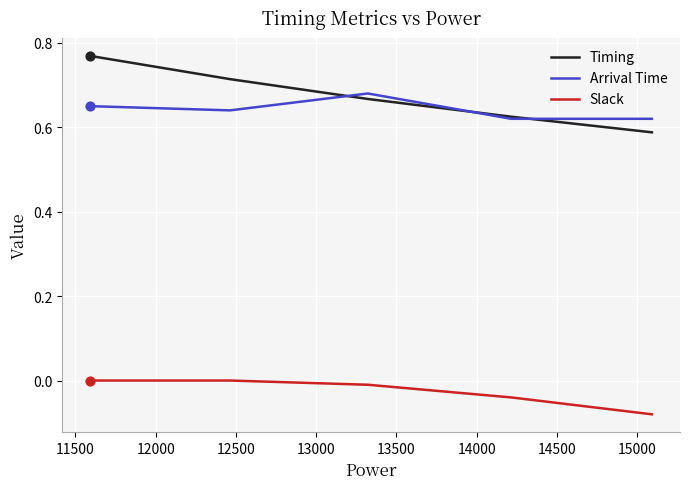

Which series reaches the minimum Y coordinate?

Slack